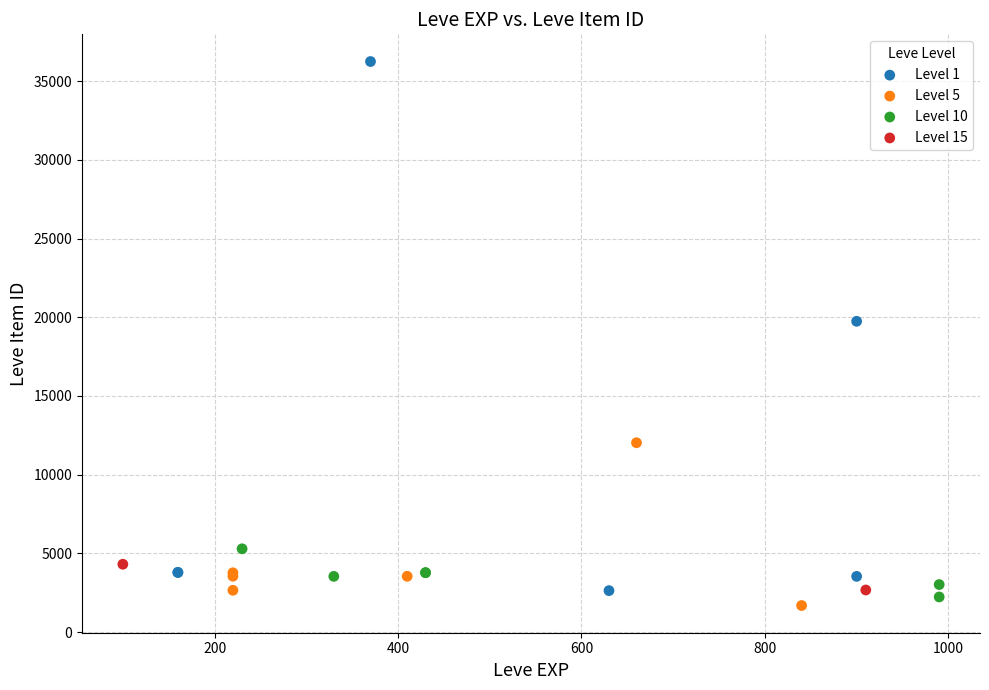

What are all the series names shown in the legend?

Level 1, Level 5, Level 10, Level 15